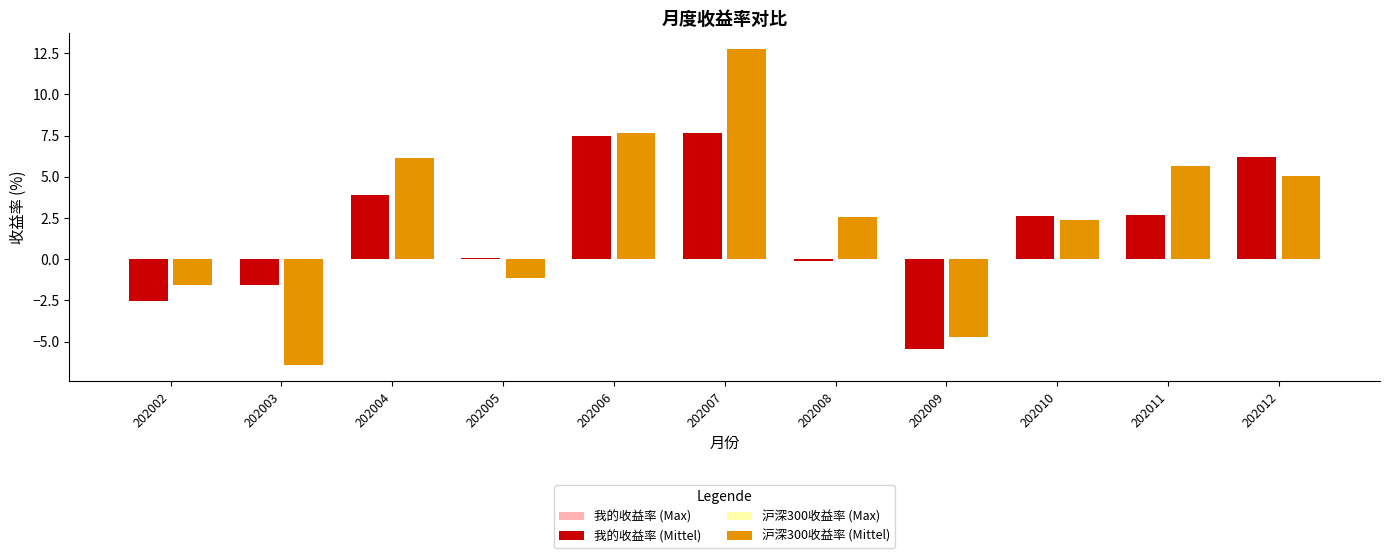

Which has a higher value, 202004 or 202005?

202004